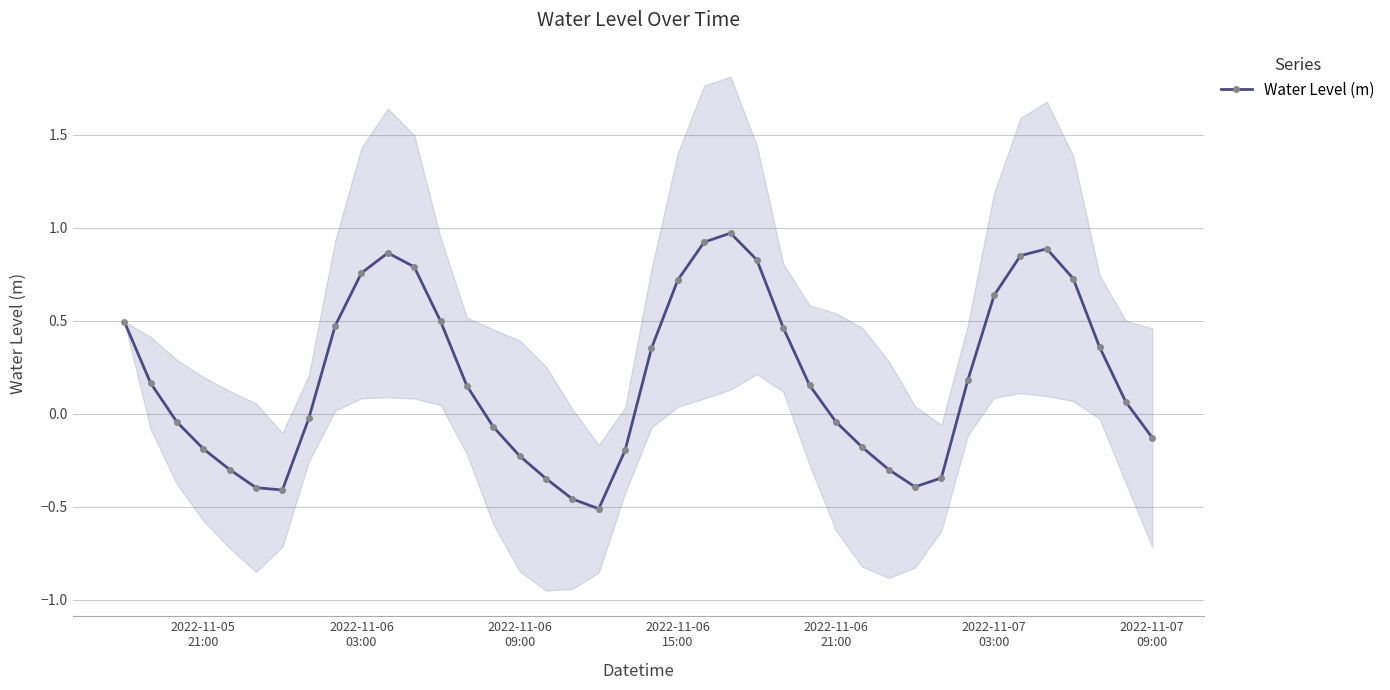

How many interior local valleys does the Water Level (m) series have?

3